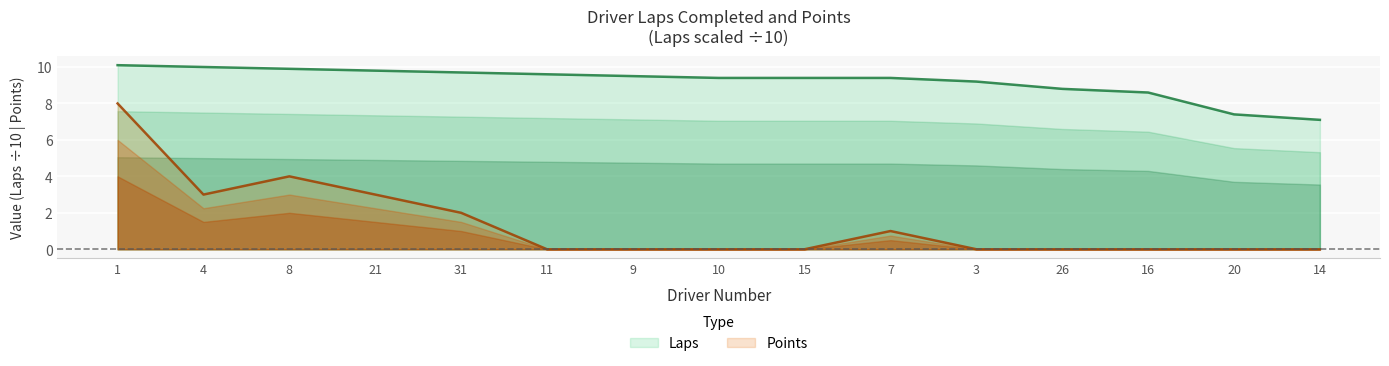

True or false: Points and Laps cross at least once.

False